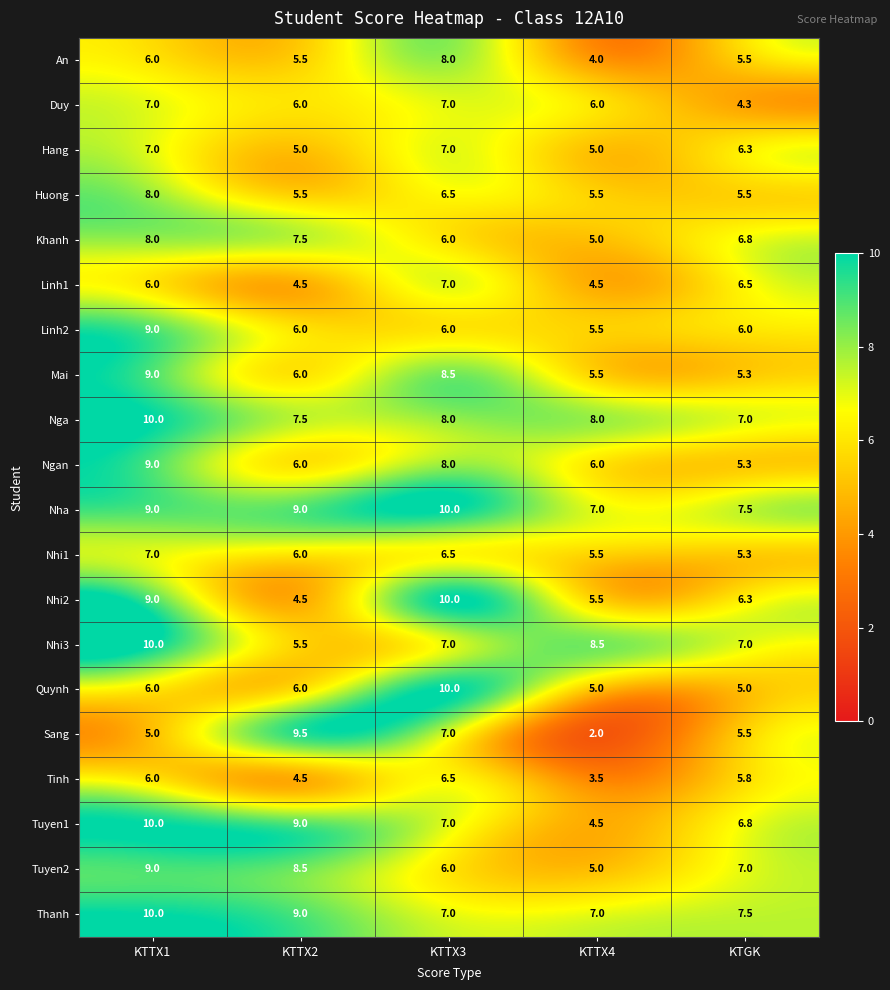

Which series has the largest range (max minus min)?

Sang